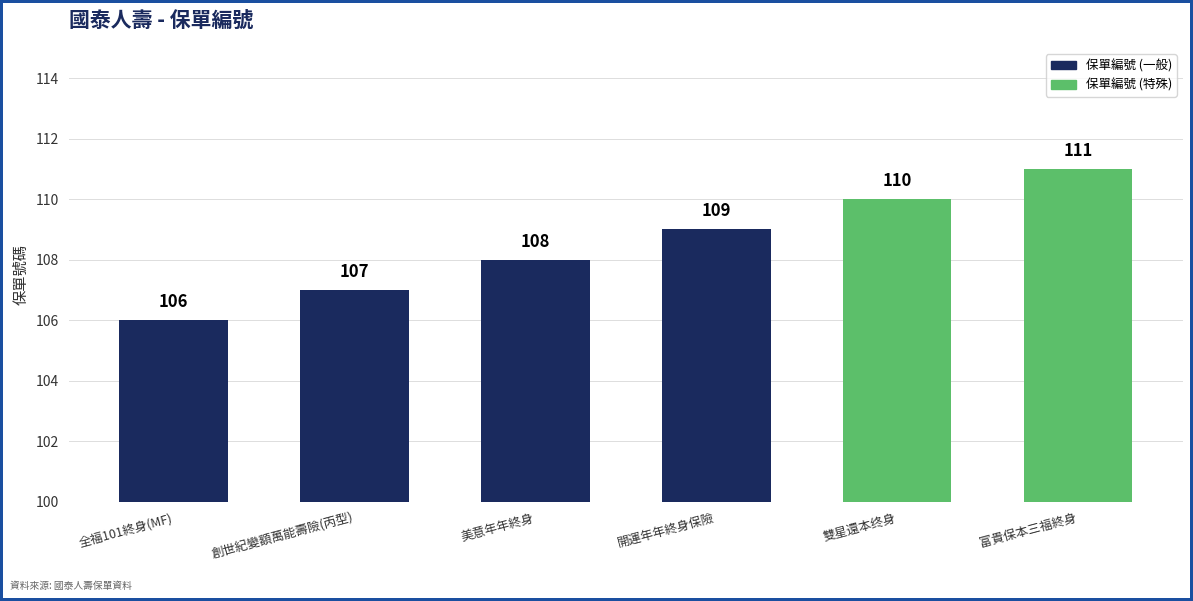

List the labels in order of value, largest first.

富貴保本三福終身, 雙星還本终身, 開運年年終身保險, 美意年年終身, 創世紀變額萬能壽險(丙型), 全福101終身(MF)